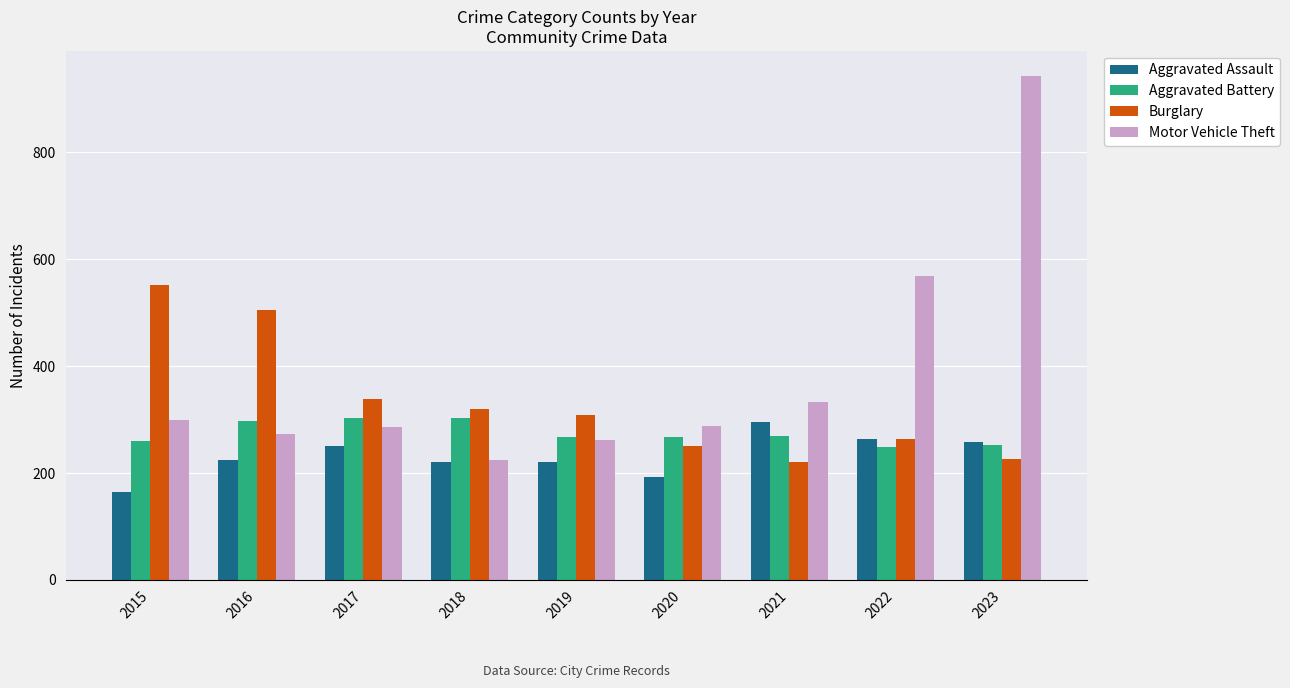

How many distinct data groups are displayed?

4